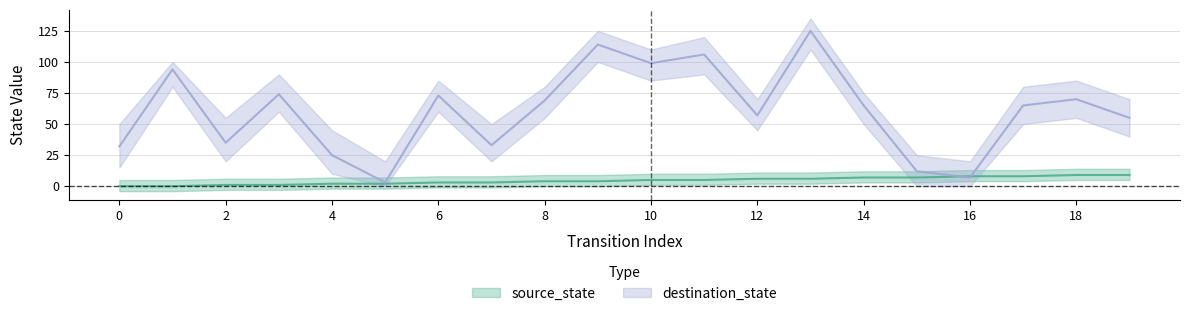

Rank the series at 3 from highest to lowest value.

destination_state, source_state